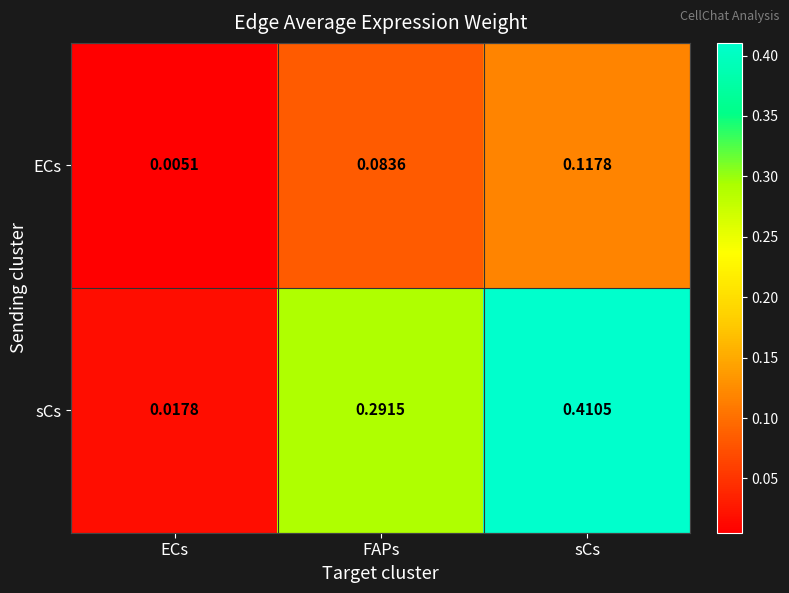

At which category is the sum across all series the highest?

sCs